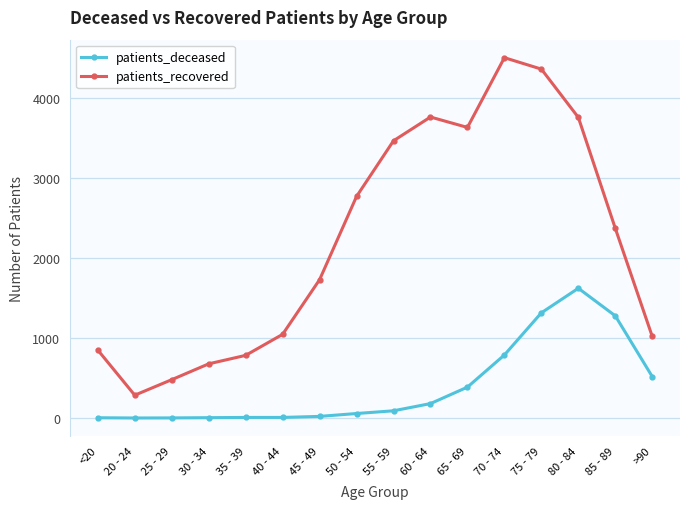

How many lines are shown in the chart?

2